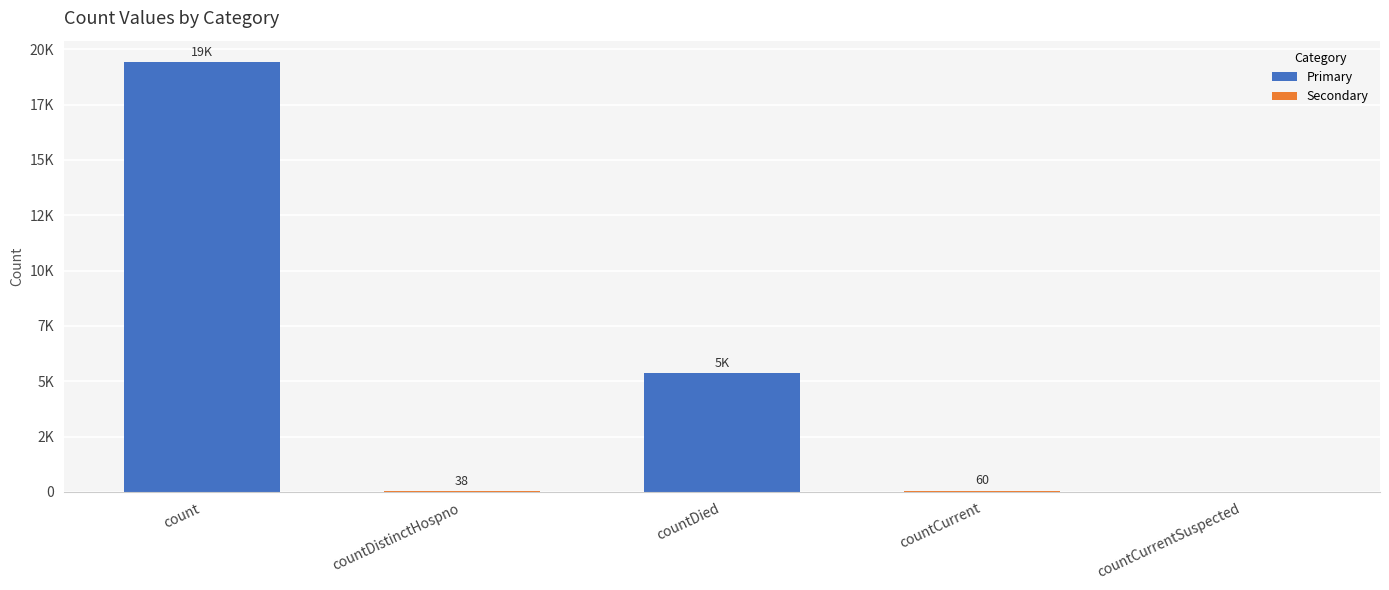

List the labels in order of value, smallest first.

countCurrentSuspected, countDistinctHospno, countCurrent, countDied, count